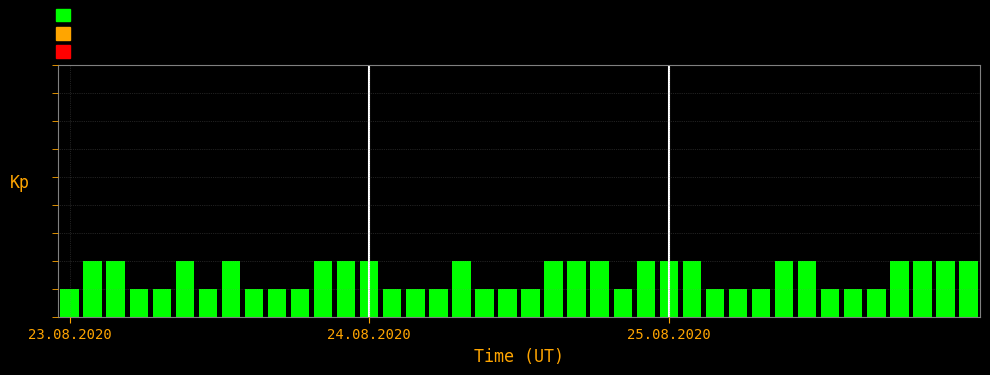

Reading left to right, extract all data points from this chart.

1	2	2	1	1	2	1	2	1	1	1	2	2	2	1	1	1	2	1	1	1	2	2	2	1	2	2	2	1	1	1	2	2	1	1	1	2	2	2	2